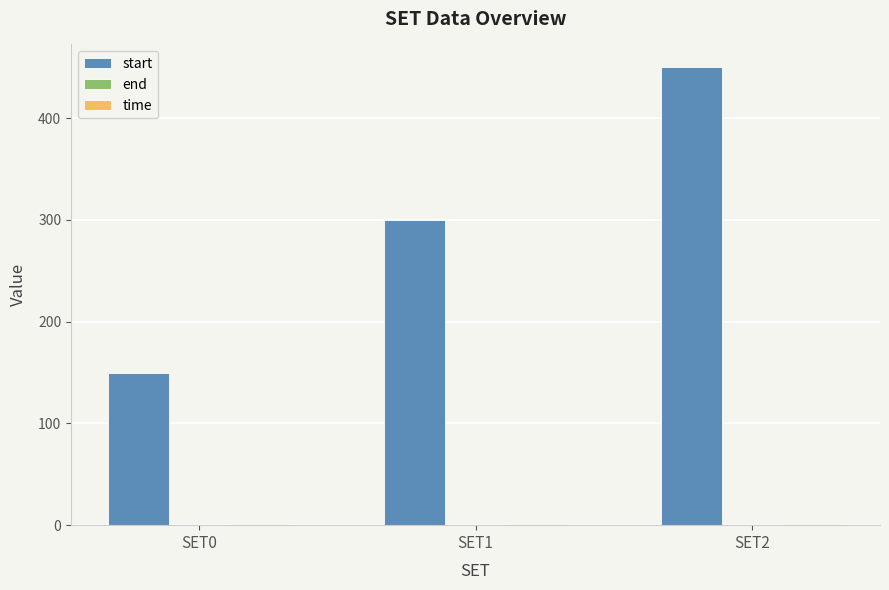

Which series has the widest spread of values?

start